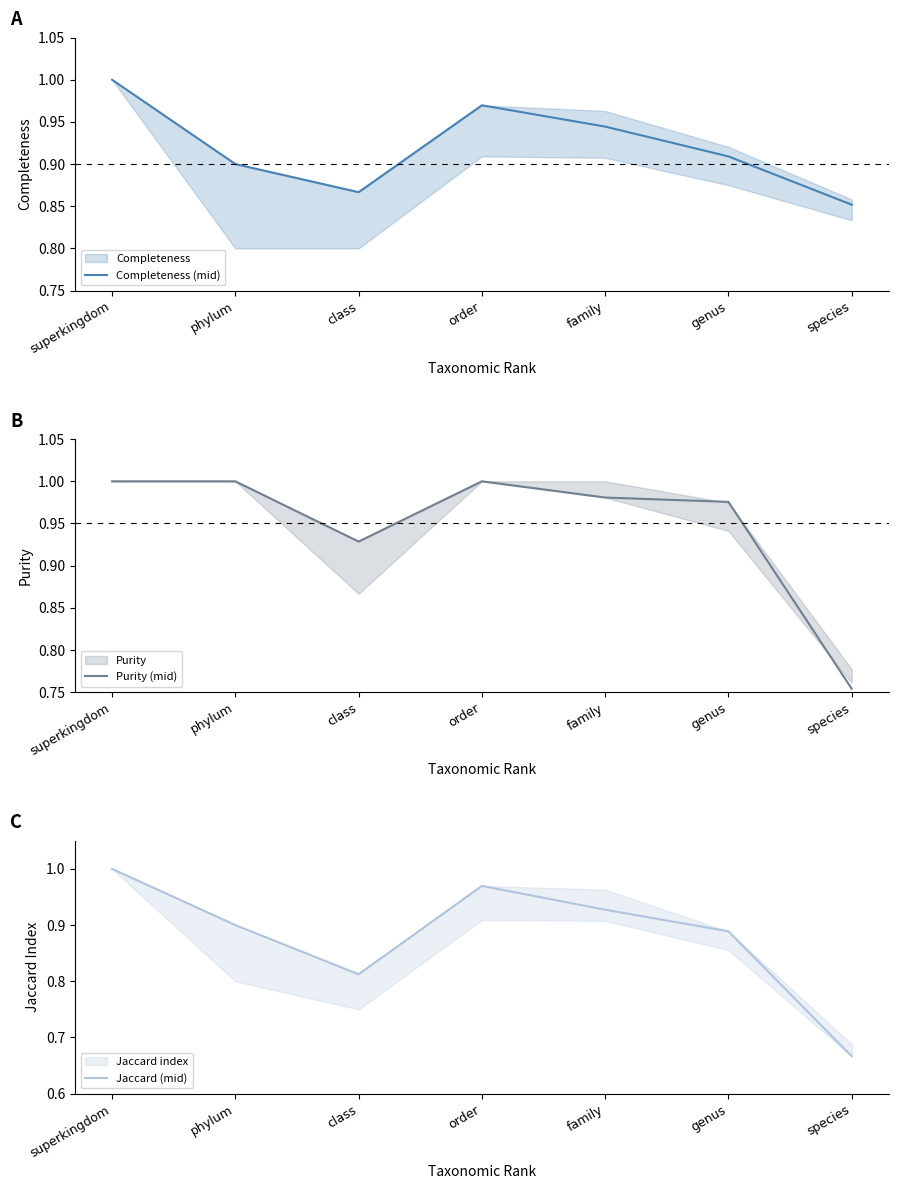

List the labels in order of Purity (mid) value, smallest first.

species, class, genus, family, superkingdom, phylum, order